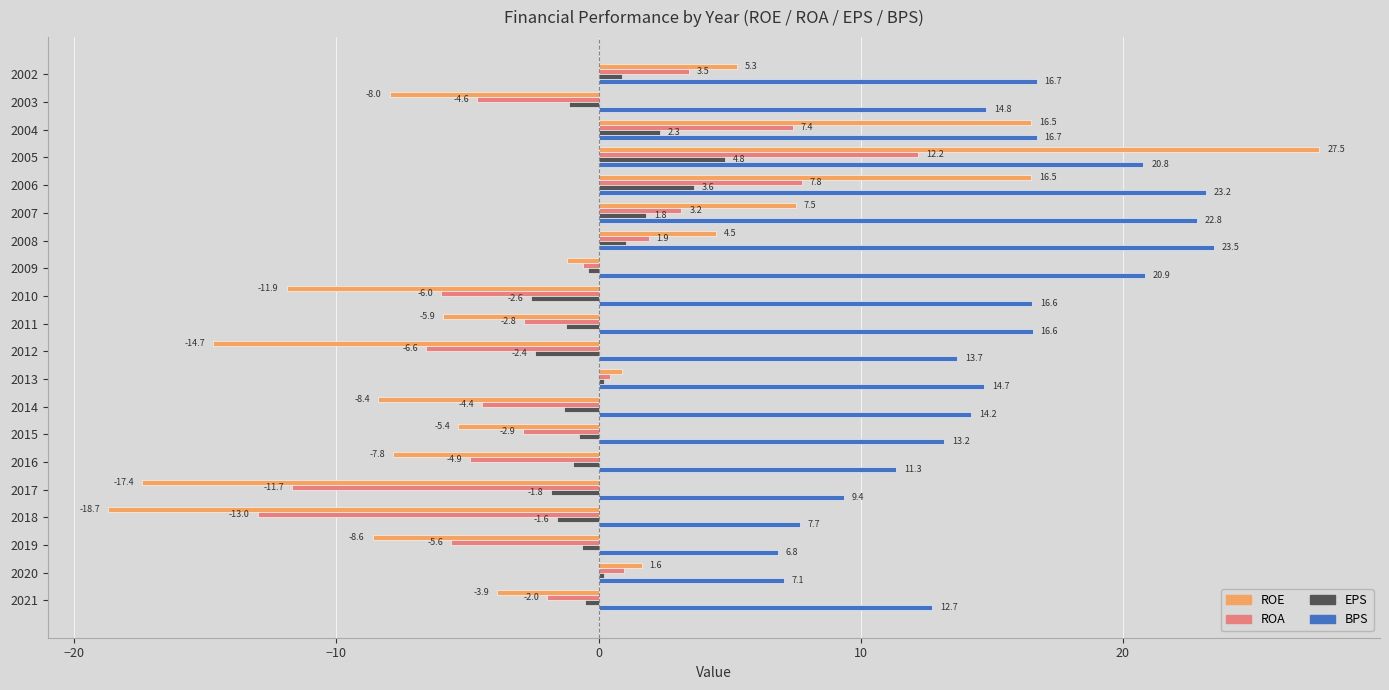

Between 2009 and 2016, which series saw the biggest shift?

BPS